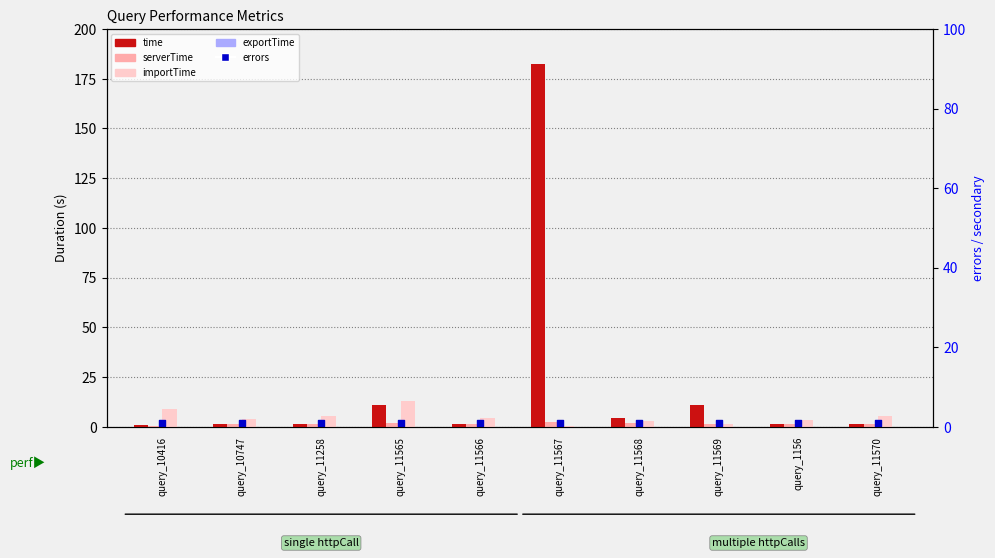

Which series has the largest total across all categories?

time